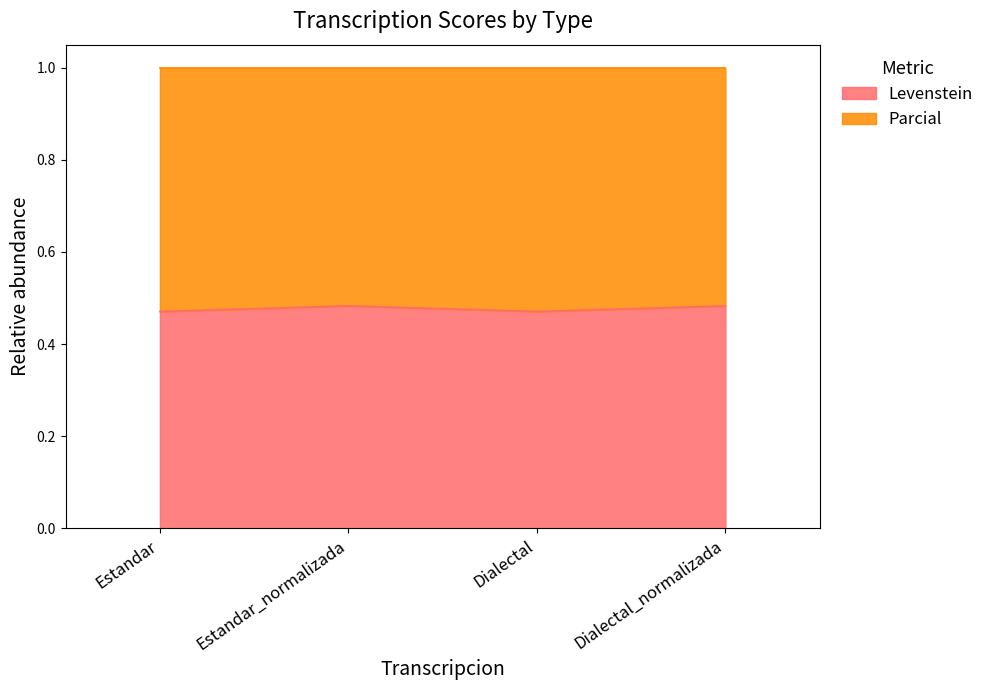

Reading left to right, transcribe all the data shown in this chart.

0.5	0.5	0.5	0.5